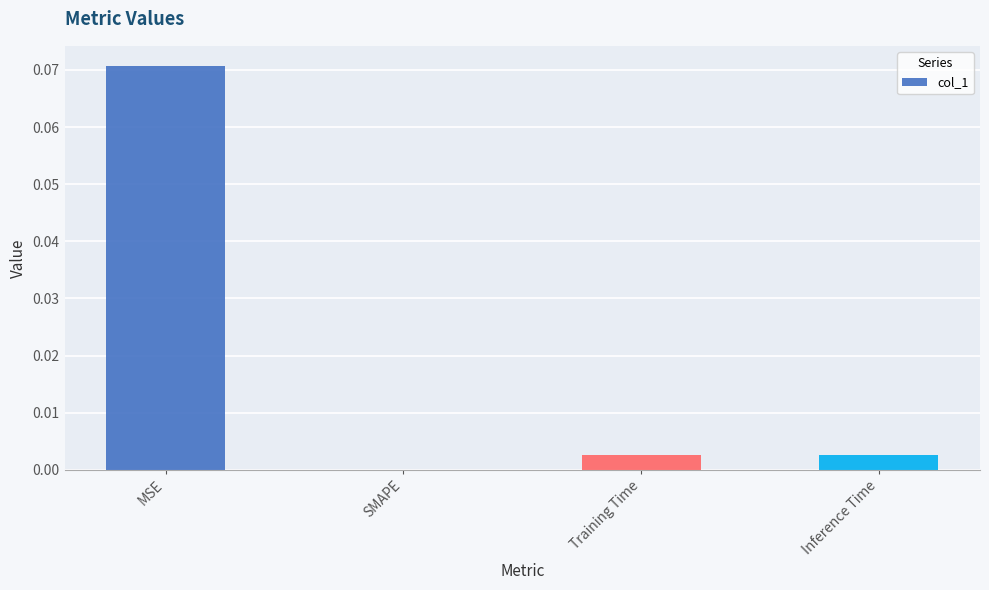

The chart shows a value of 0.0 at SMAPE. True or false?

True